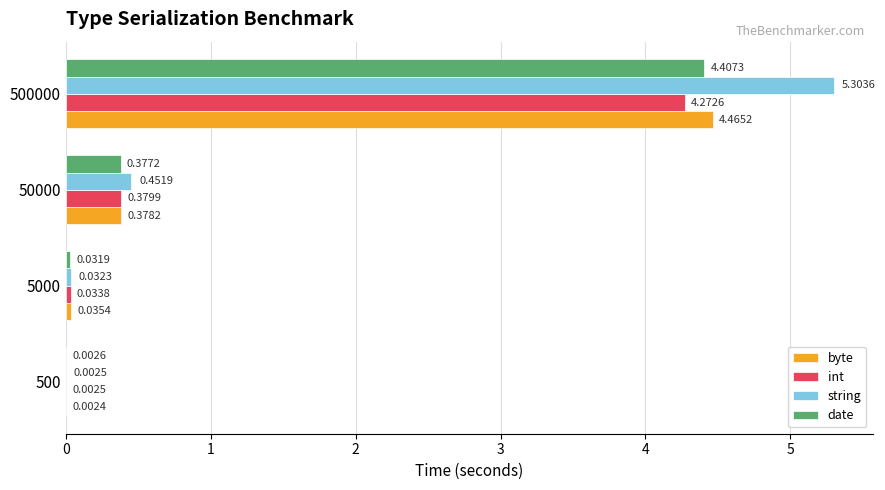

Which series changed the most between 50000 and 500000?

string